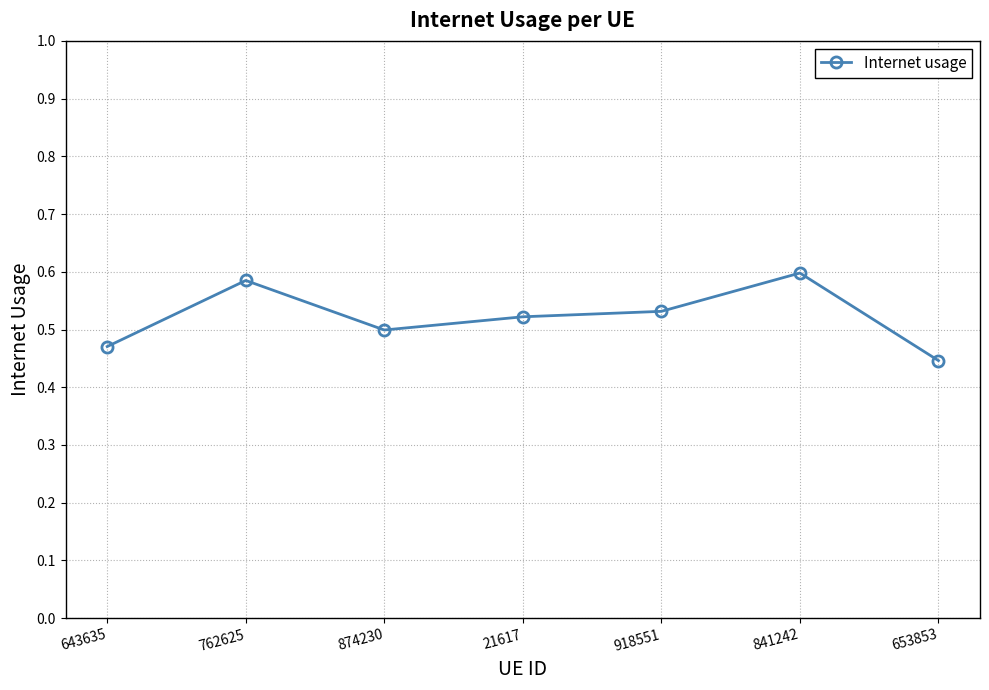

List the labels in order of value, smallest first.

653853, 643635, 874230, 21617, 918551, 762625, 841242